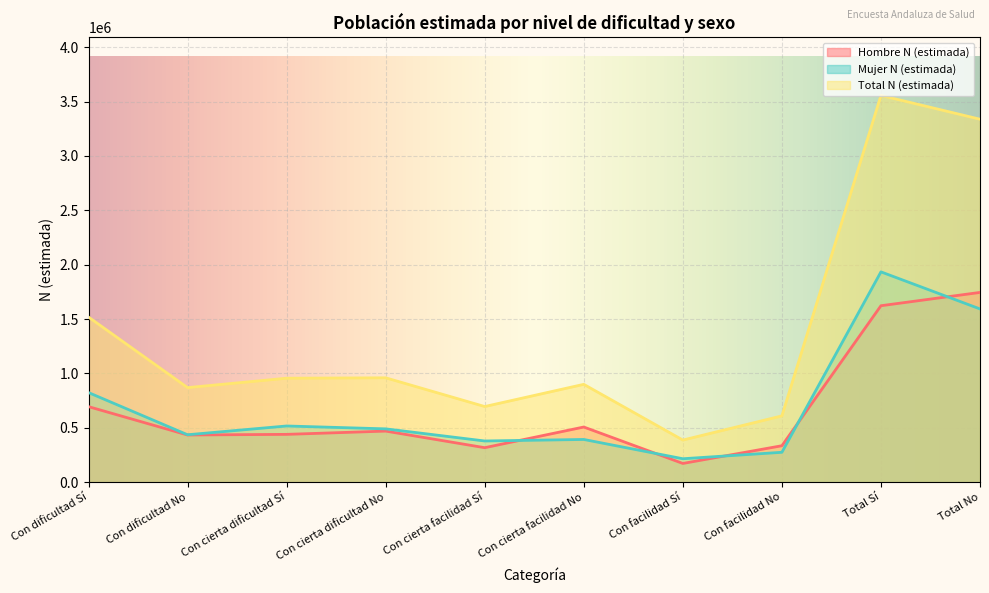

How many data points does each series have?

10